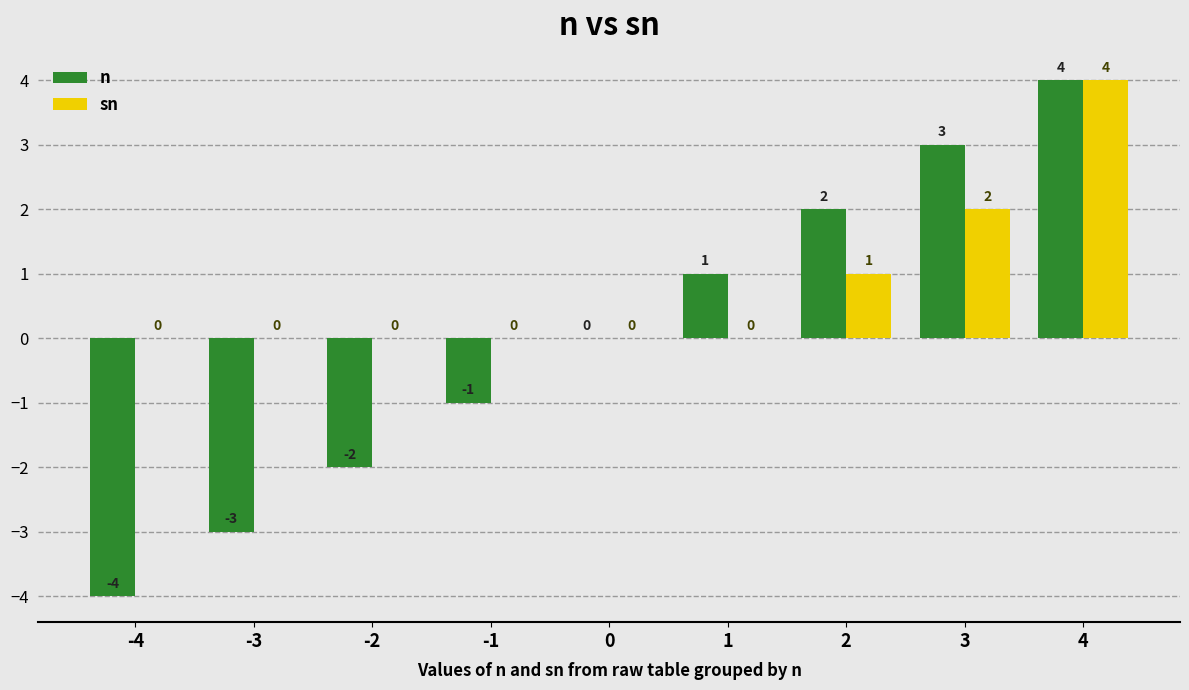

Where is sn nearest to the value 2?

3